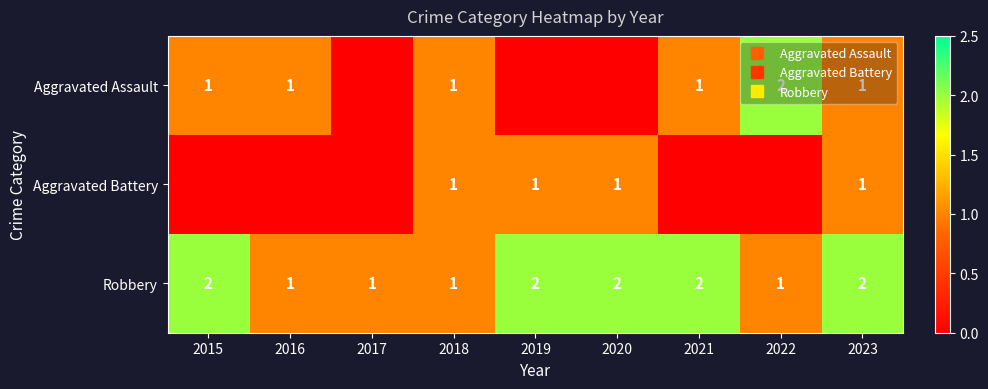

The Robbery series shows 2 at 2019. True or false?

True